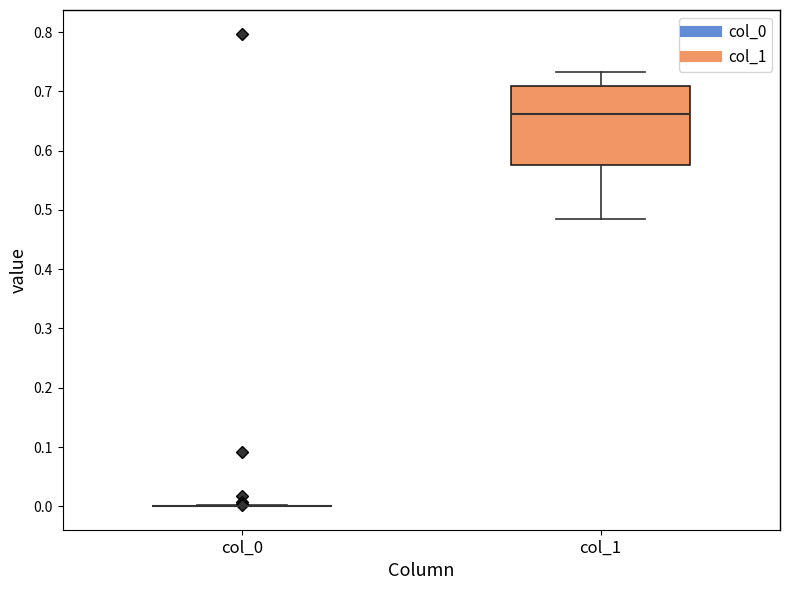

Which box is the tallest, from its lower edge to its upper edge?

col_1